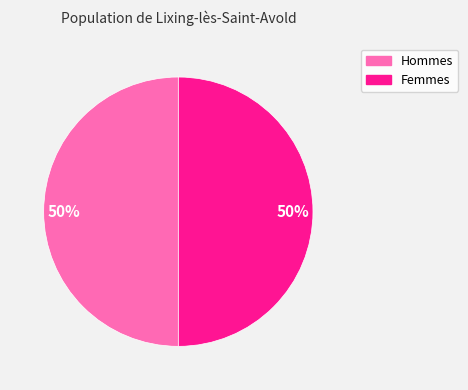

To the nearest percent, what is the average slice percentage?

50%